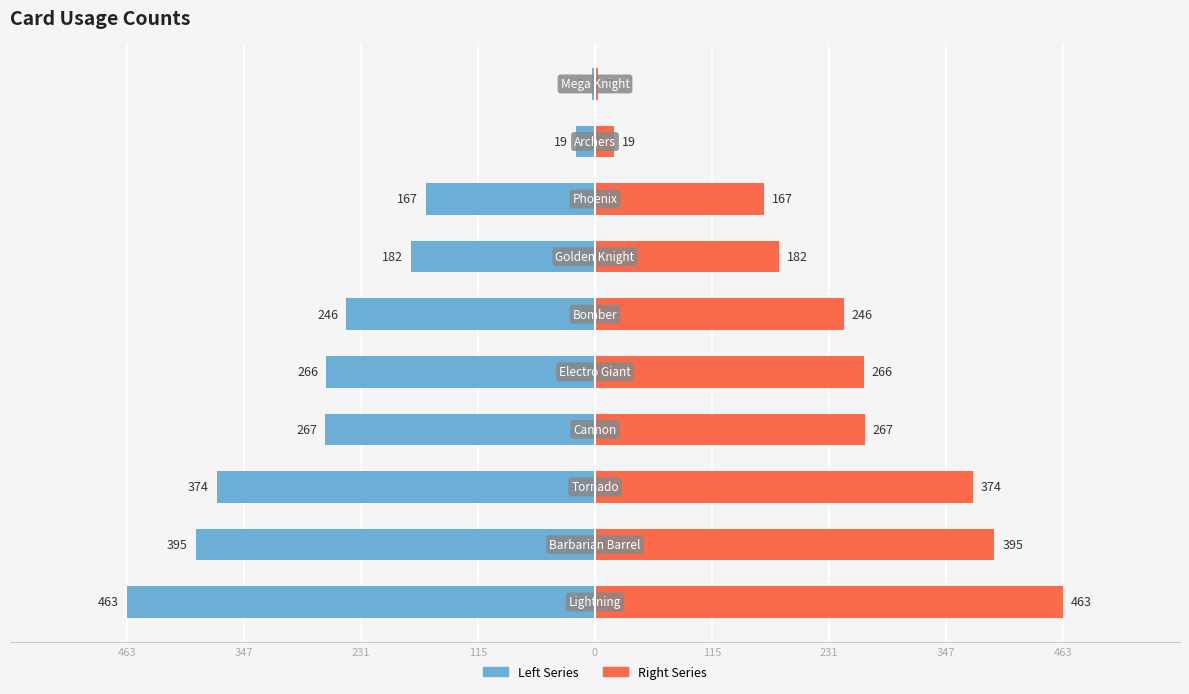

Between 347 and 115, which series saw the biggest shift?

col_1 (Left)